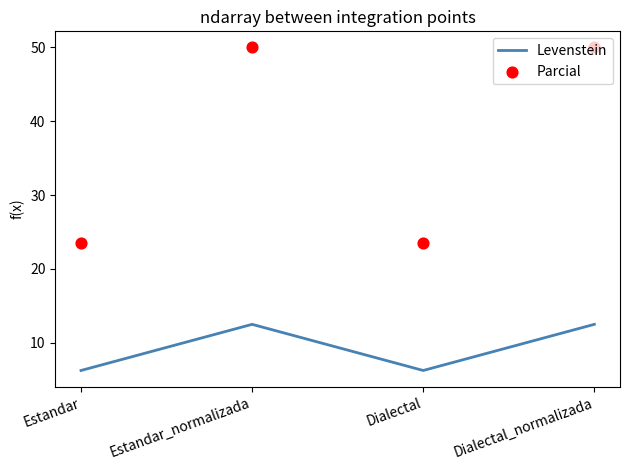

Which series contains the highest Y value?

Parcial